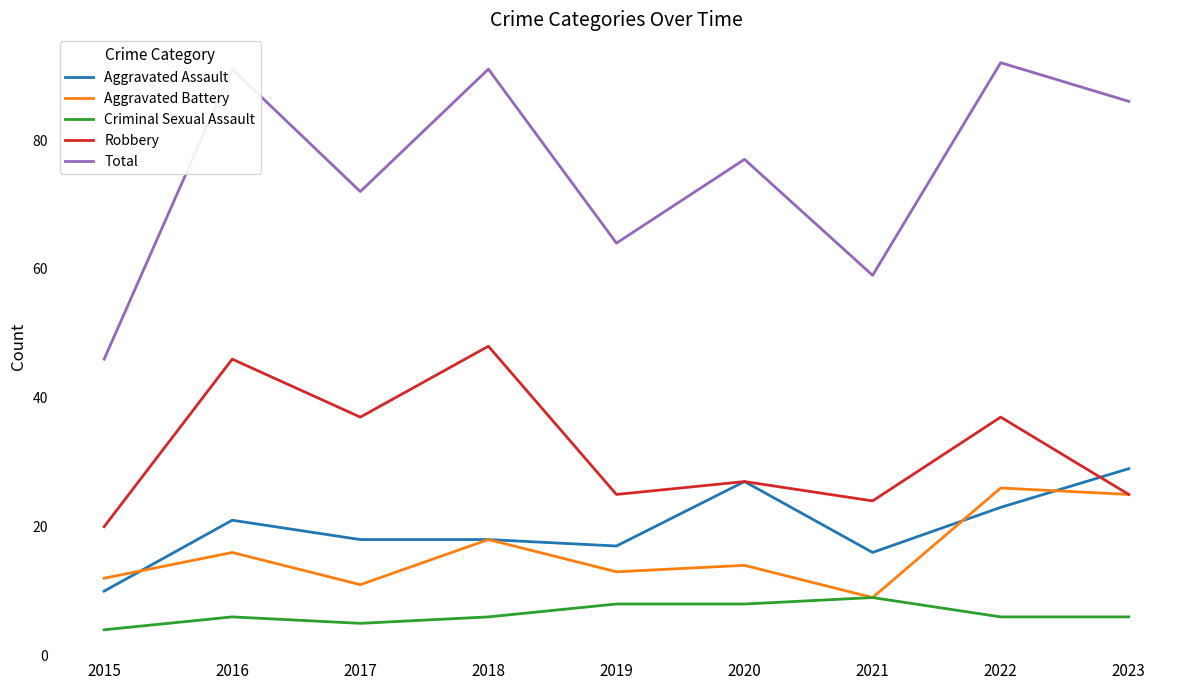

What are all the series names shown in the legend?

Aggravated Assault, Aggravated Battery, Criminal Sexual Assault, Robbery, Total